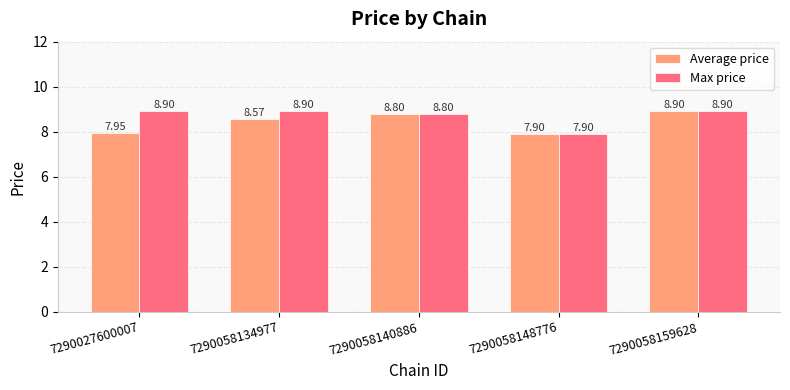

Is the value of Average price at 7290058134977 greater than the value of Max price at 7290058140886?

No